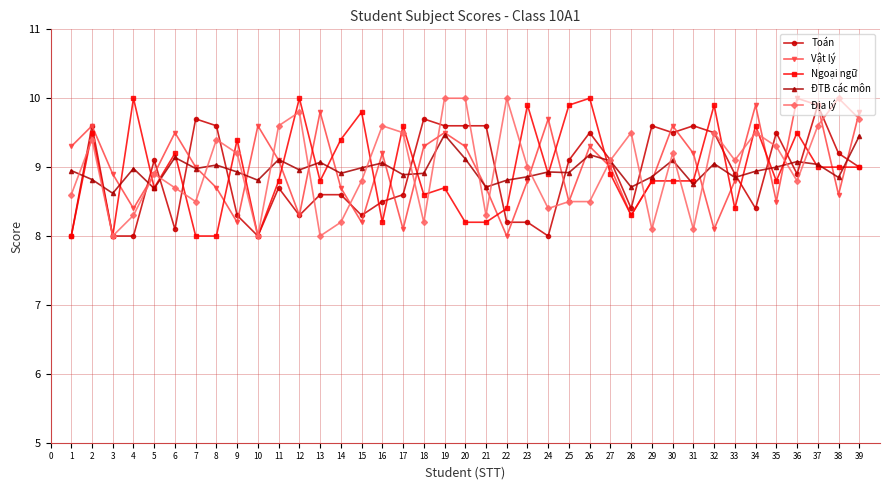

How many distinct data groups are displayed?

5